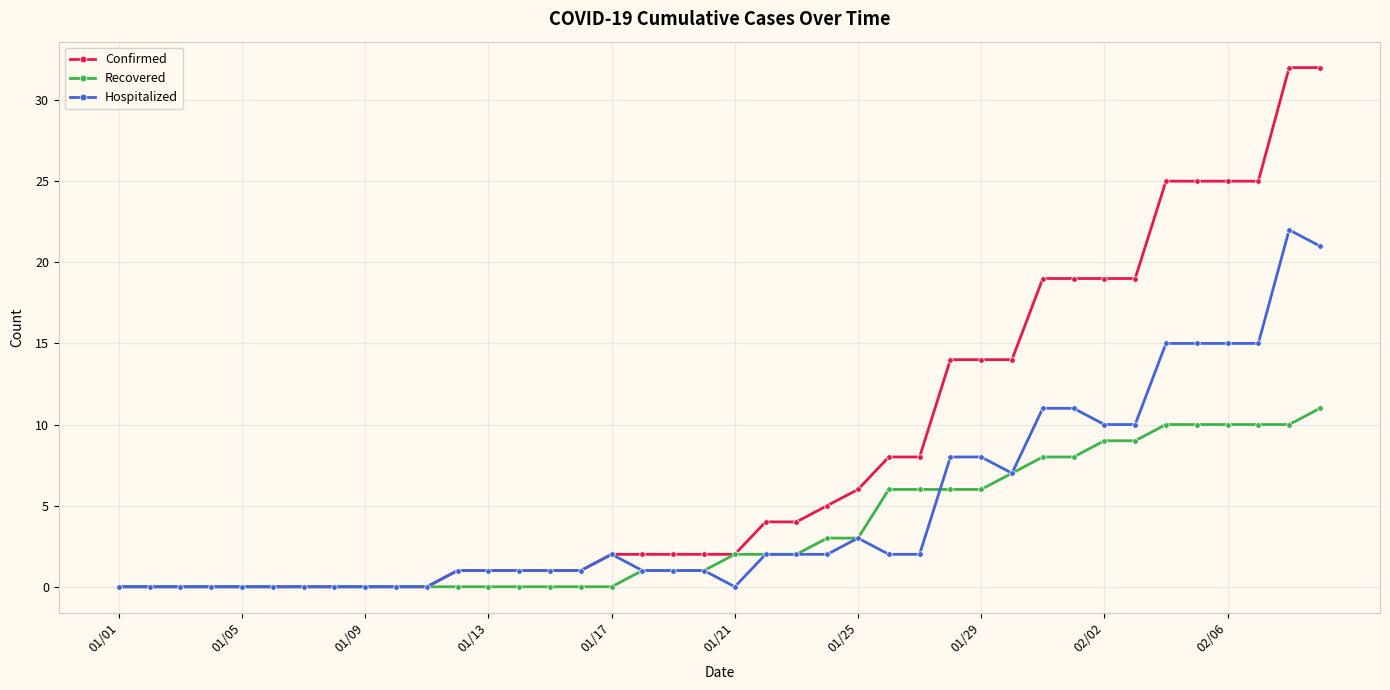

Rank the series by their average value, from highest to lowest.

Confirmed, Hospitalized, Recovered